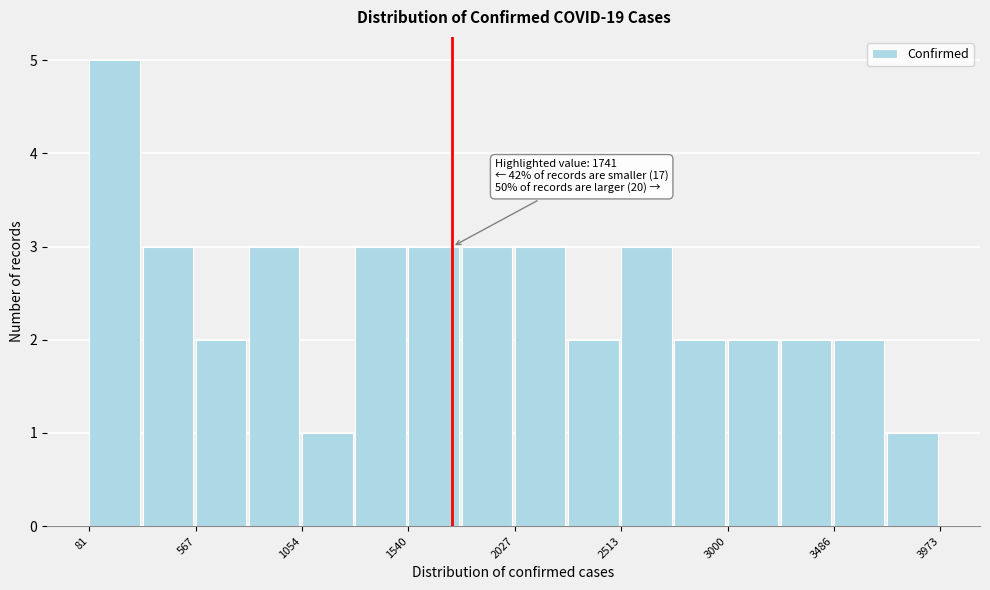

Which range on the x-axis has the tallest bar?

100 to 300